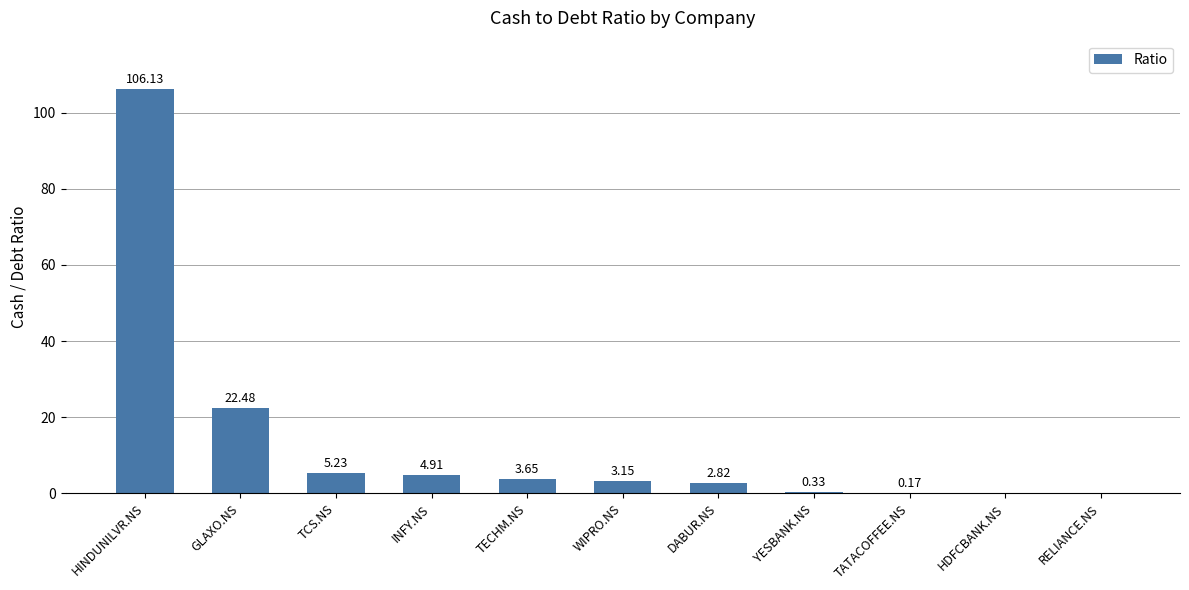

Count the number of categories in the chart.

11